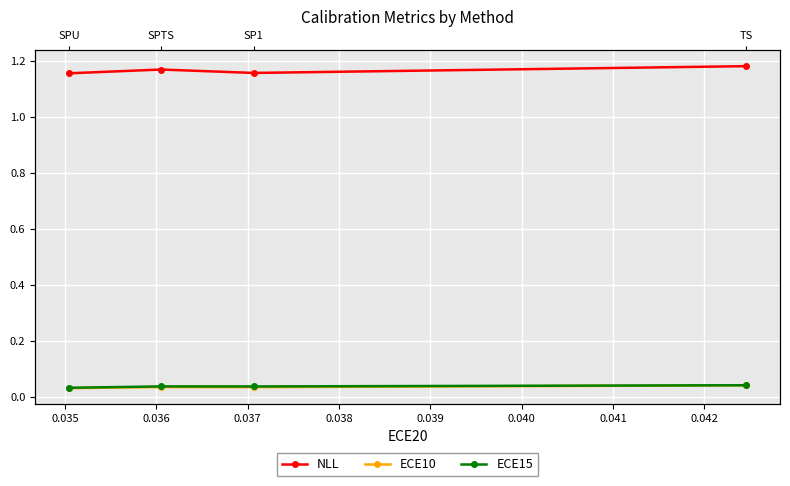

What is the difference between the highest and lowest values at 0.036?

1.1